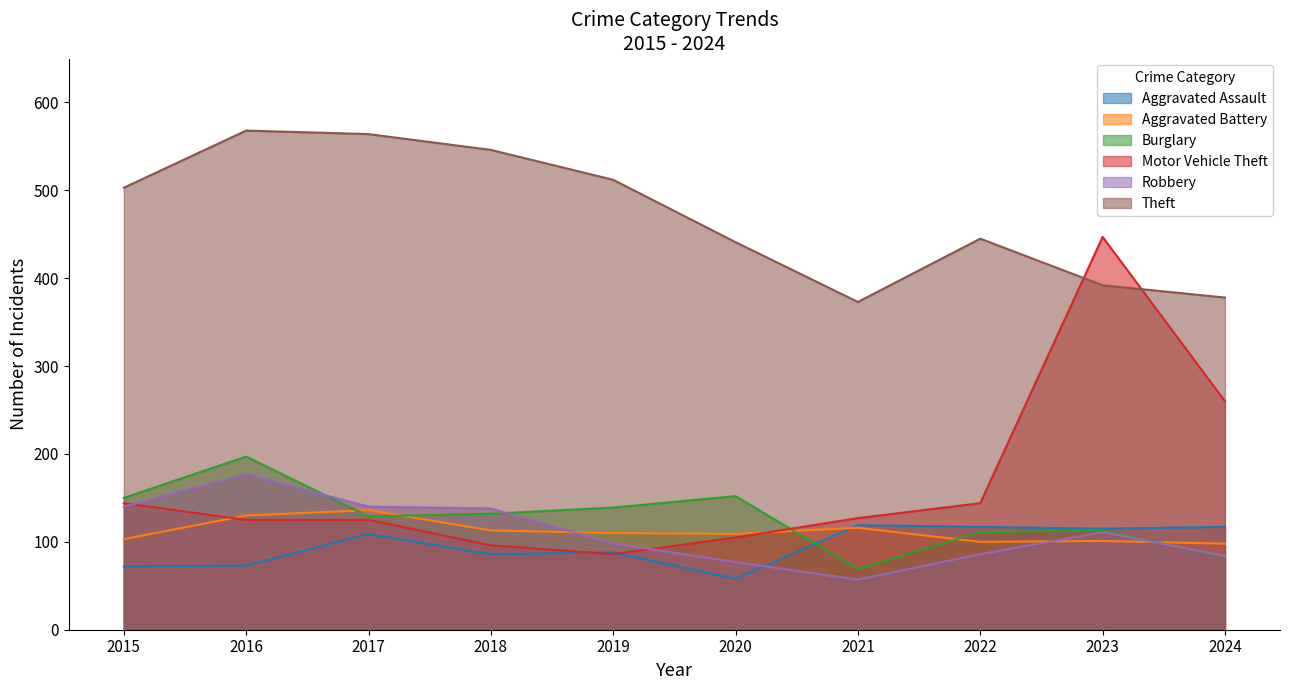

The value of Aggravated Assault at 2020 is 58. True or false?

True